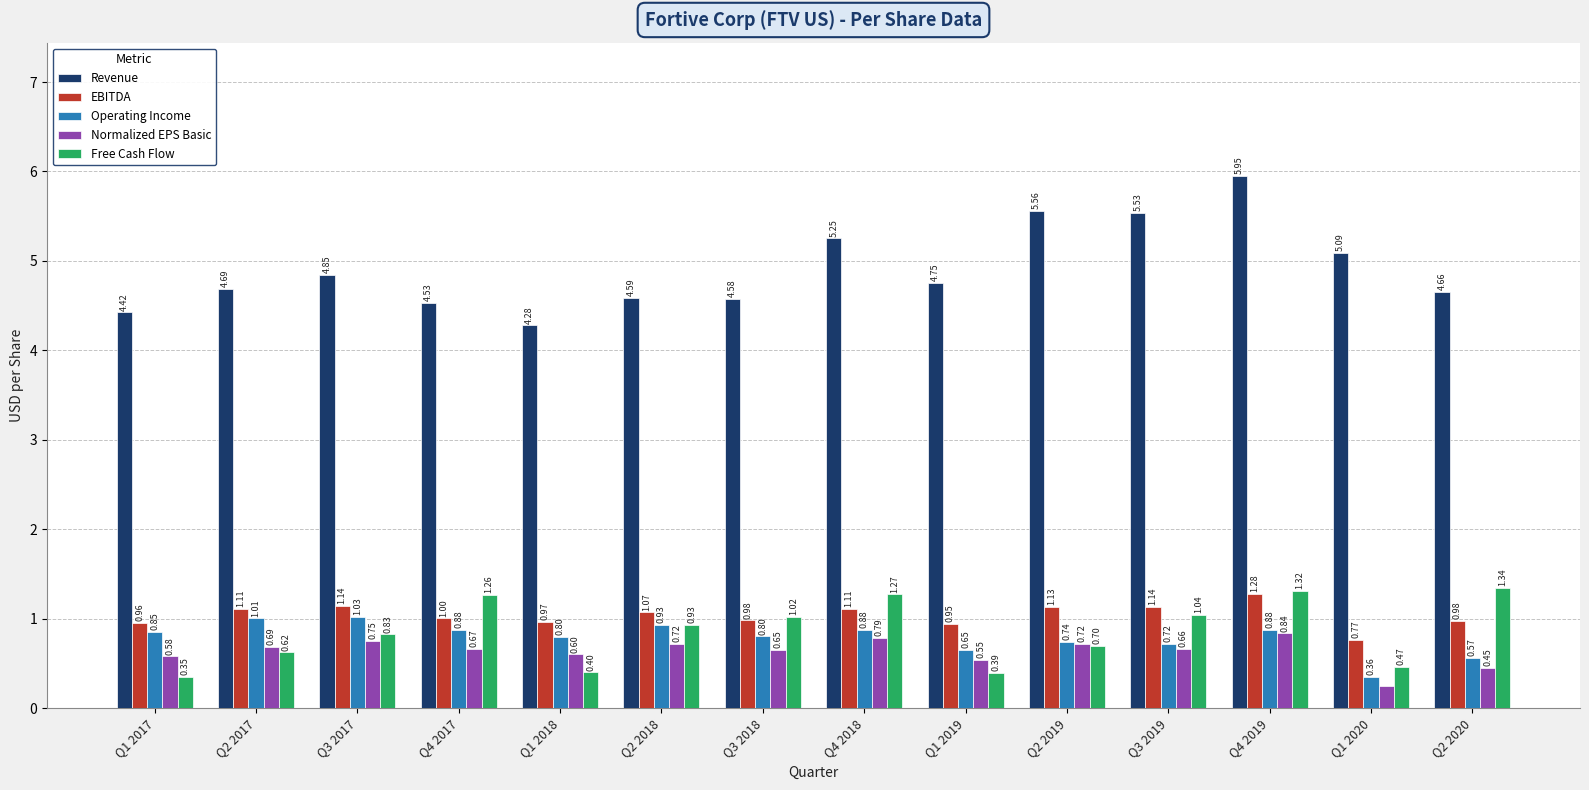

Rank the categories by Free Cash Flow value from lowest to highest.

Q1 2017, Q1 2019, Q1 2018, Q1 2020, Q2 2017, Q2 2019, Q3 2017, Q2 2018, Q3 2018, Q3 2019, Q4 2017, Q4 2018, Q4 2019, Q2 2020